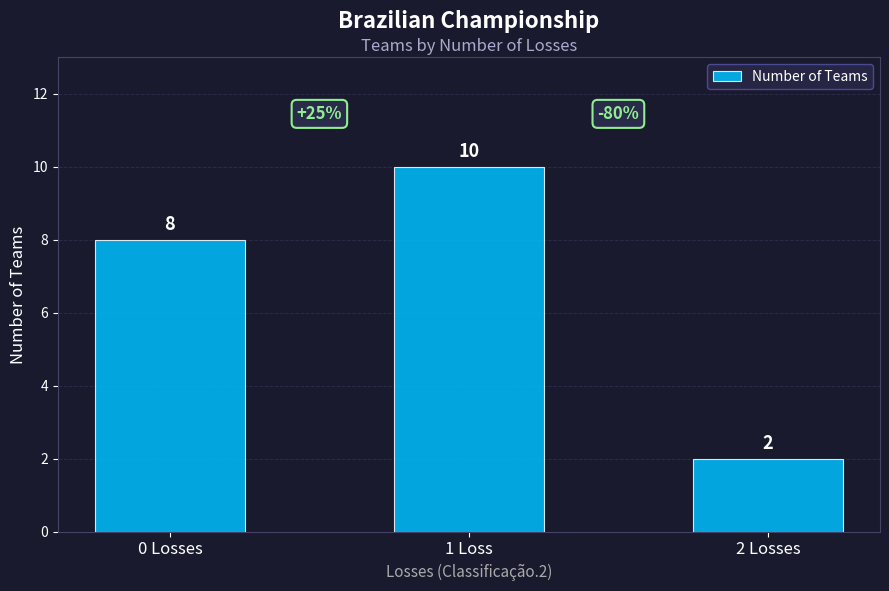

At which label is the value closest to 6?

0 Losses